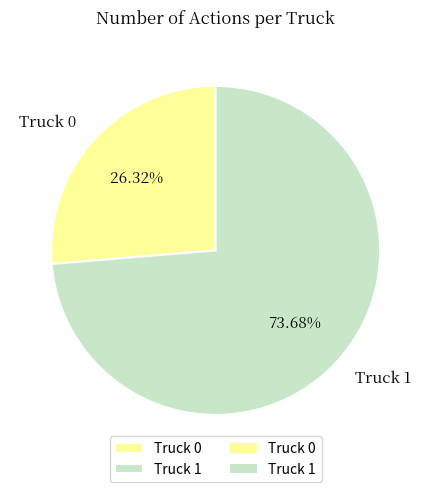

How many segments does this pie chart have?

2